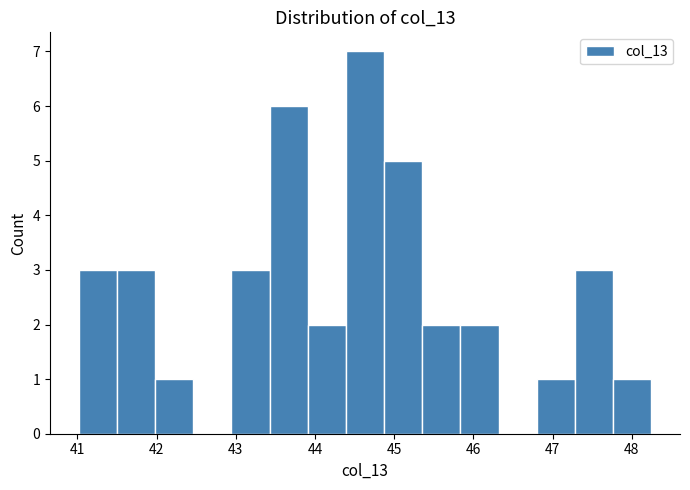

Reading left to right, list every bar in this chart as the range it spans on the x-axis followed by its height. Neither the bar edges nor the heights are printed on the chart, so give them approximately, as read against the axes.

41.0 to 41.5: 3
41.5 to 42.0: 3
42.0 to 42.5: 1
42.5 to 42.9: 0
42.9 to 43.4: 3
43.4 to 43.9: 6
43.9 to 44.4: 2
44.4 to 44.9: 7
44.9 to 45.4: 5
45.4 to 45.8: 2
45.8 to 46.3: 2
46.3 to 46.8: 0
46.8 to 47.3: 1
47.3 to 47.8: 3
47.8 to 48.2: 1